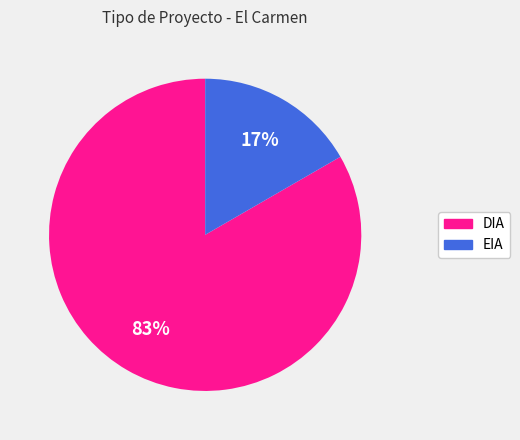

Between DIA and EIA, which is larger?

DIA